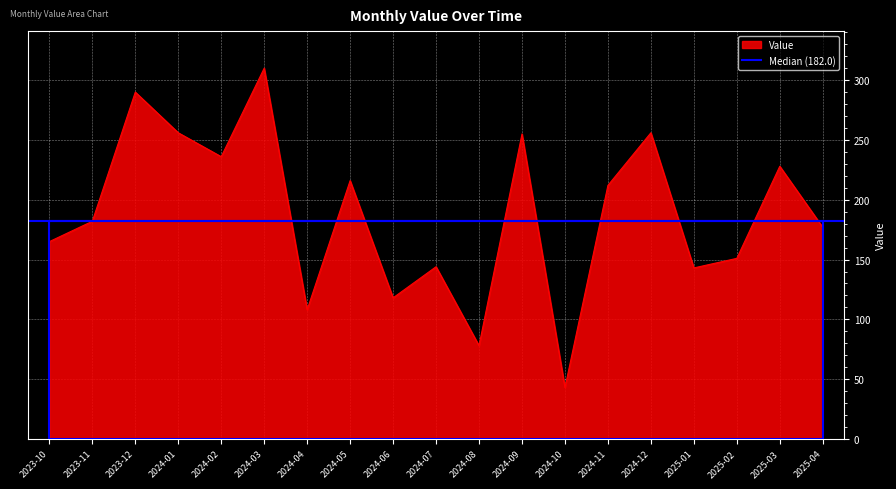

How many lines are shown in the chart?

1